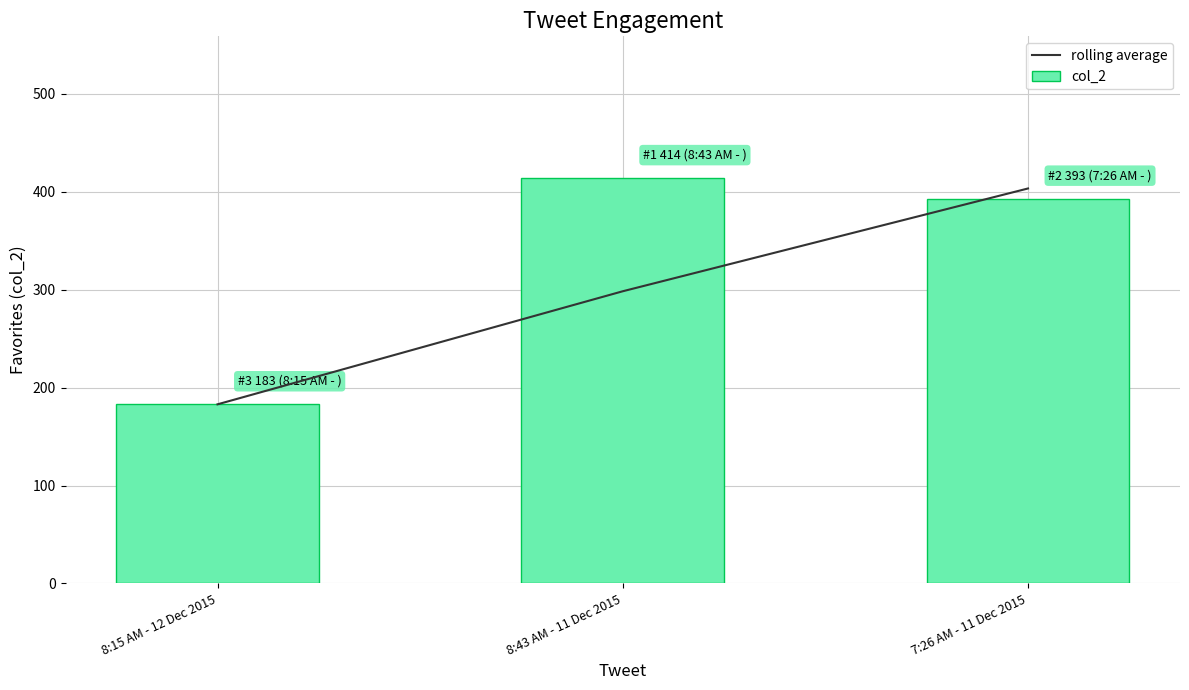

At how many categories does at least one series exceed 322?

2